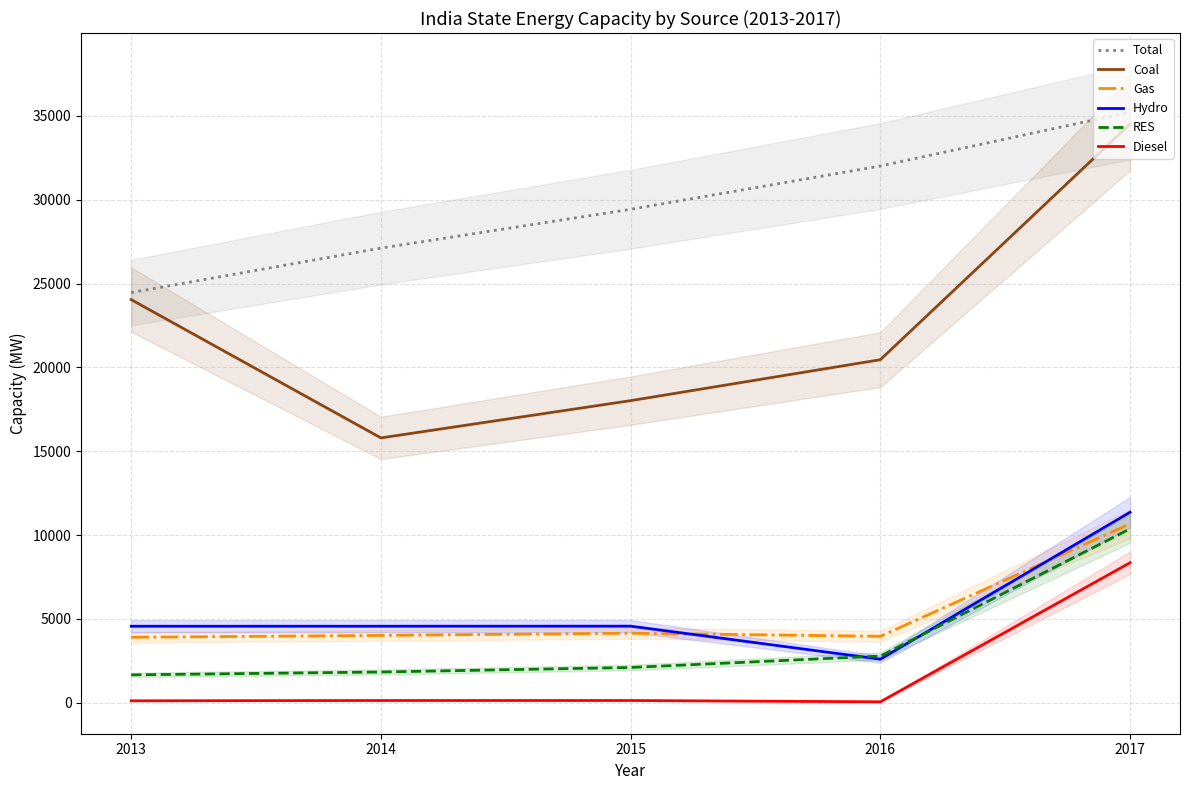

Which label corresponds to the smallest value in the chart?

2016